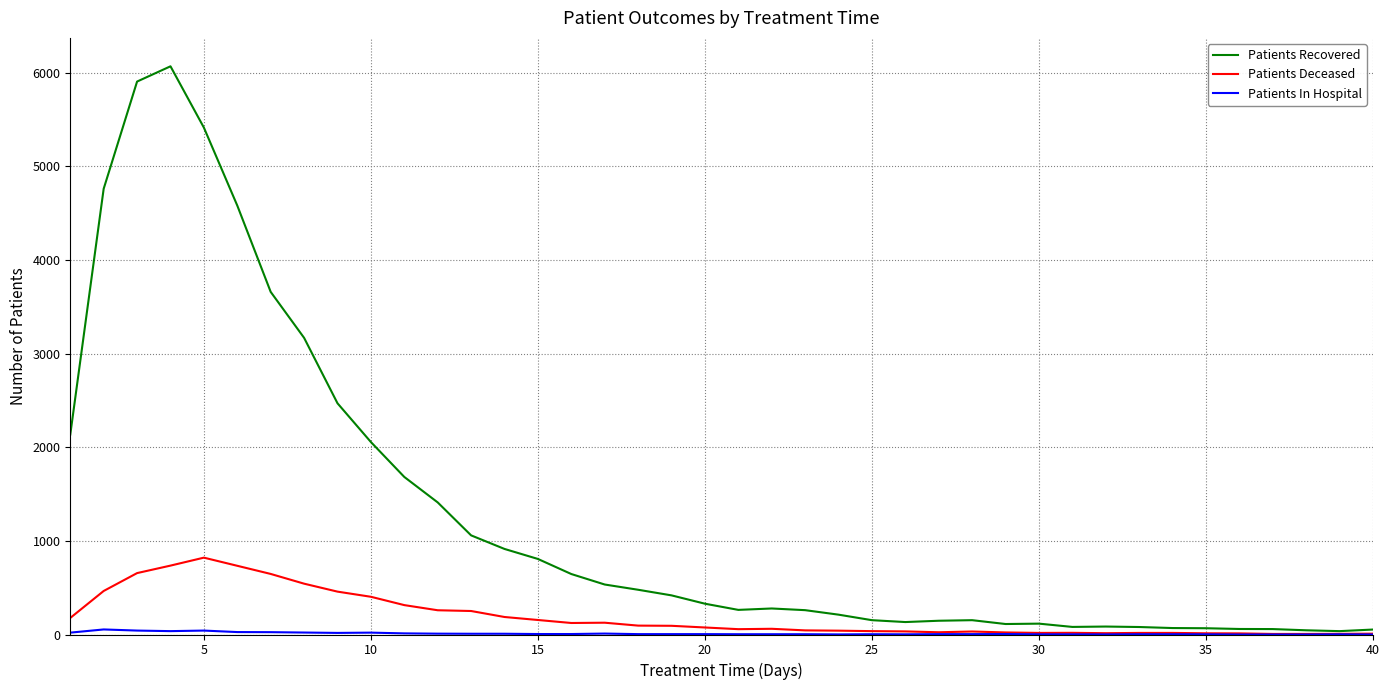

What is the highest value of the Patients Deceased series?

821